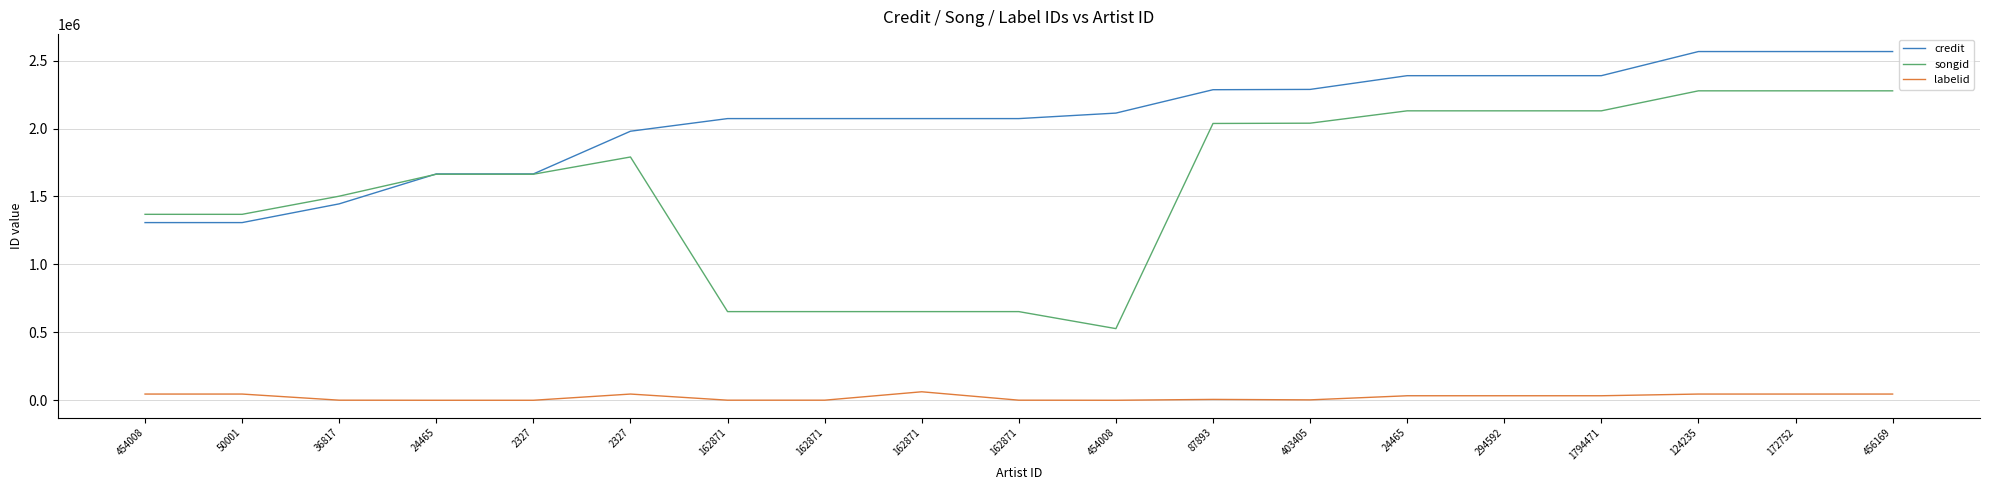

Does the chart display data point markers on the line(s)?

No